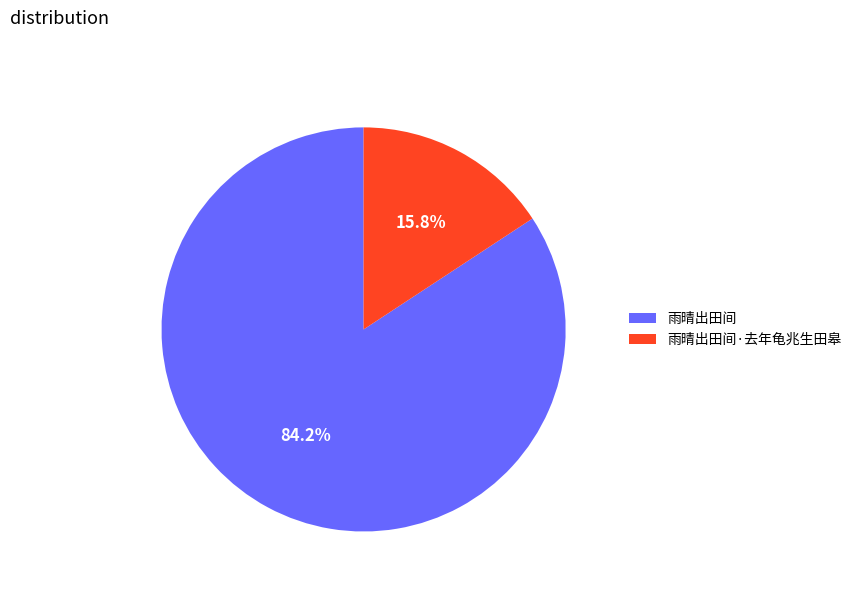

Is there any slice that represents more than half of the pie?

Yes